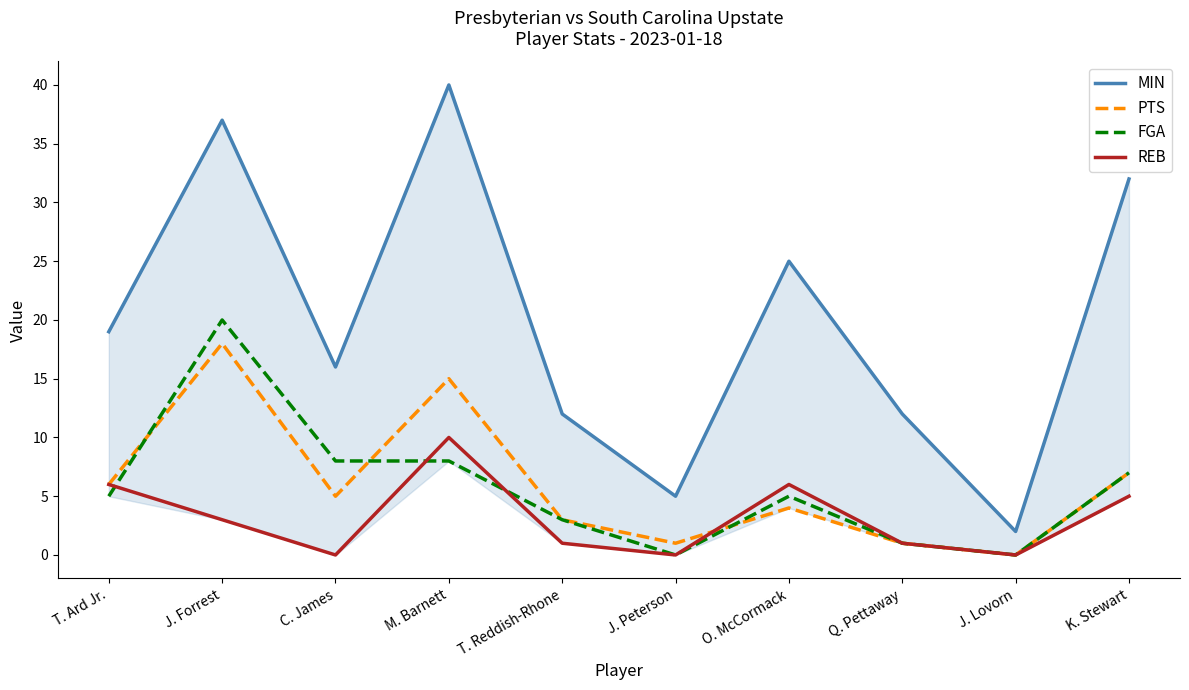

Is the value of FGA at C. James greater than the value of REB at O. McCormack?

Yes